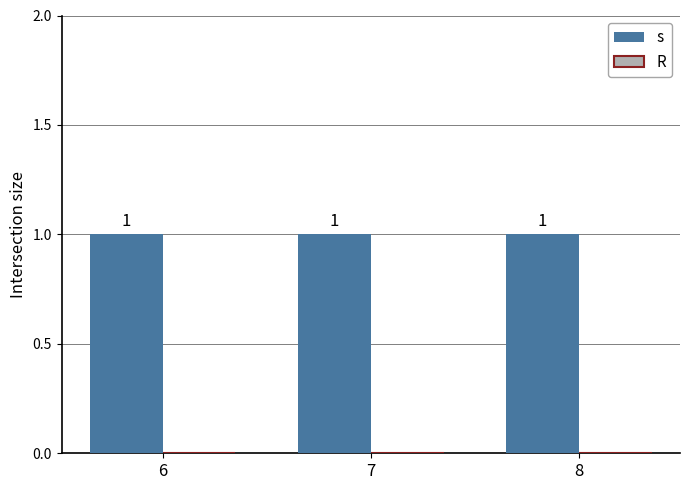

At which category is the sum across all series the highest?

6